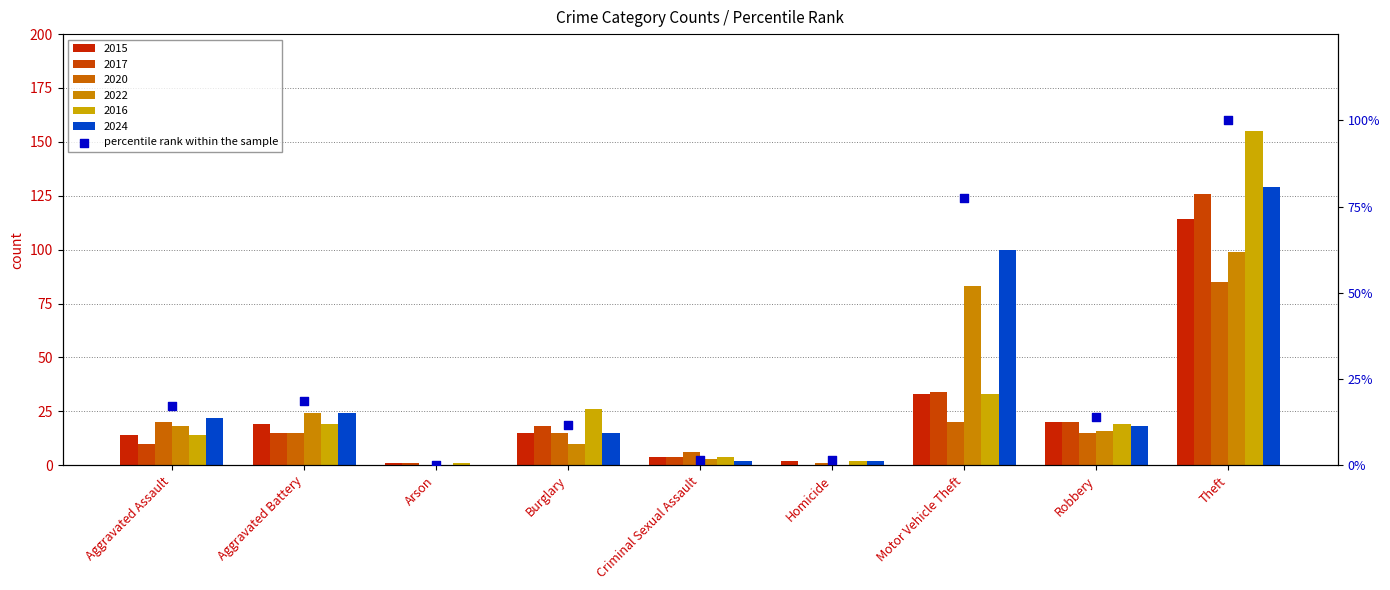

Which has a higher value, Criminal Sexual Assault or Aggravated Assault?

Aggravated Assault